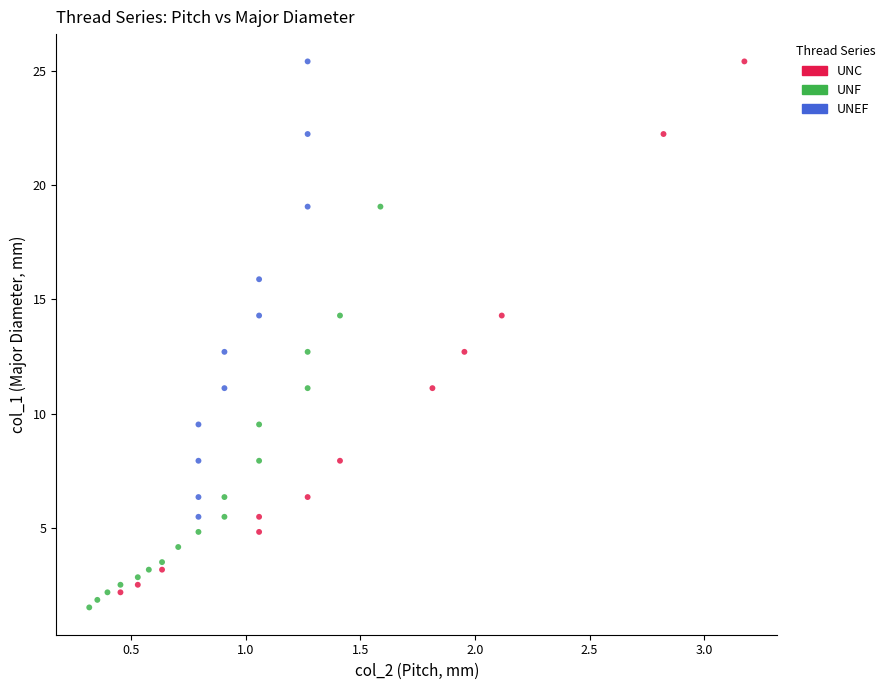

Which series has the largest Y range (max minus min)?

UNC